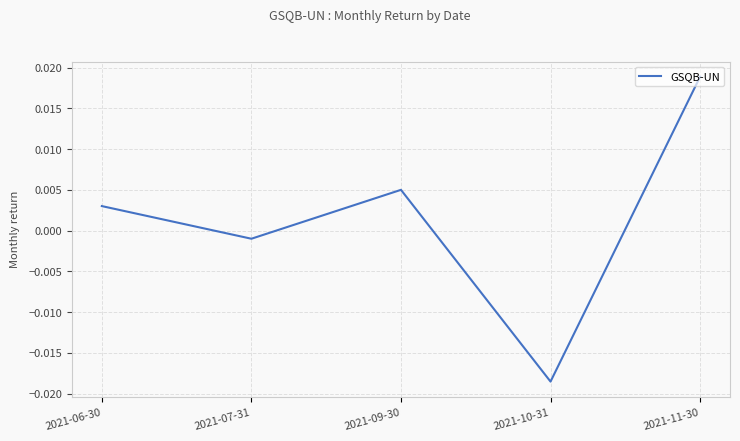

Where does the data first go above 0?

2021-06-30